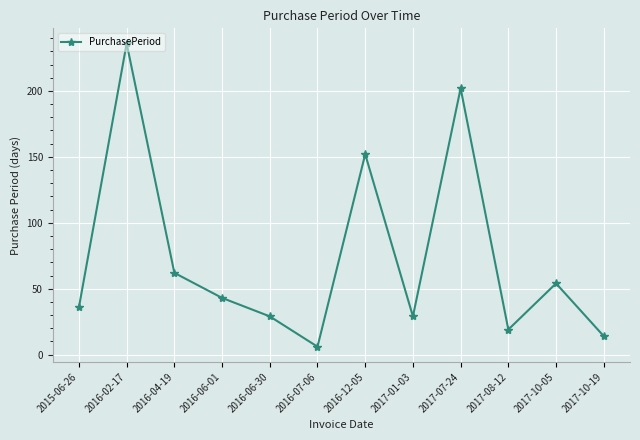

Reading right to left, transcribe all the data shown in this chart.

14	54	19	202	29	152	6	29	43	62	236	36